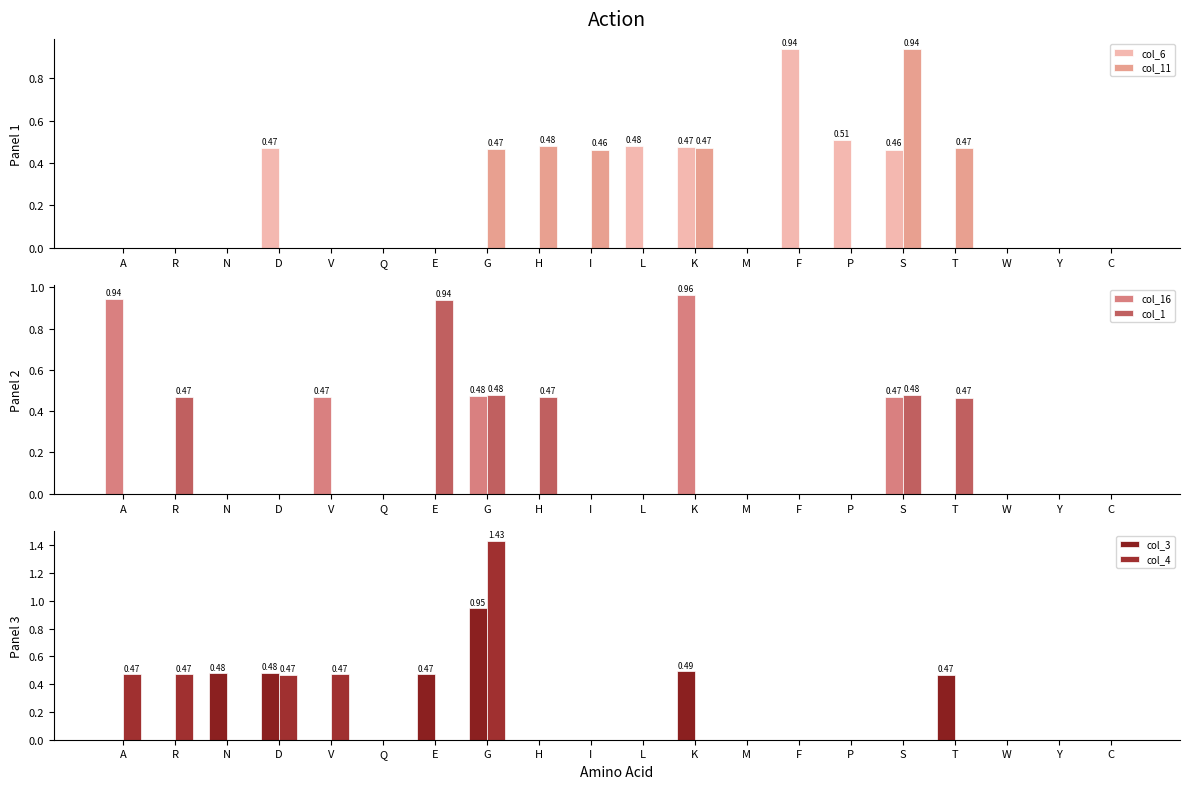

At how many categories does at least one series exceed 1?

1